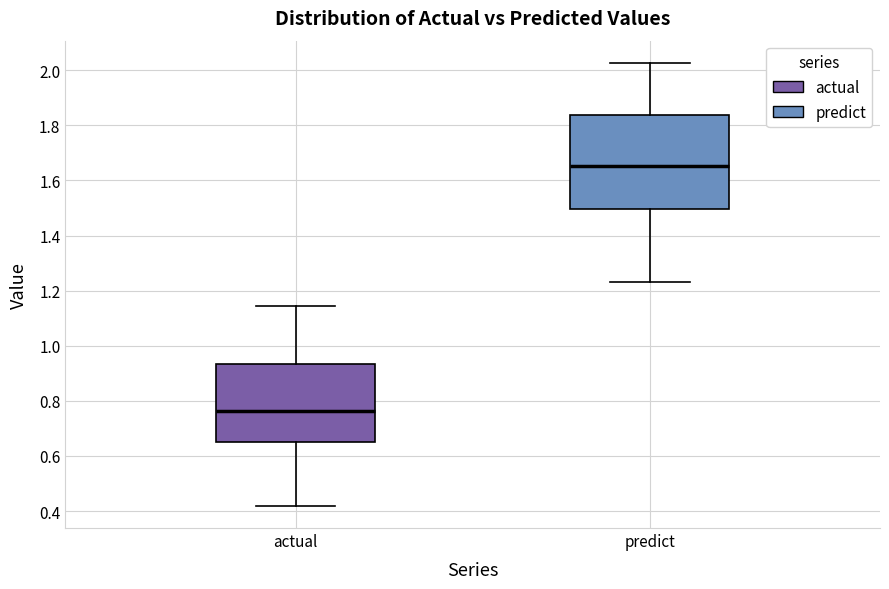

Where is the lower edge of the box for actual on the y-axis? The values are not printed on the chart, so give them approximately, as read against the axis.

0.66